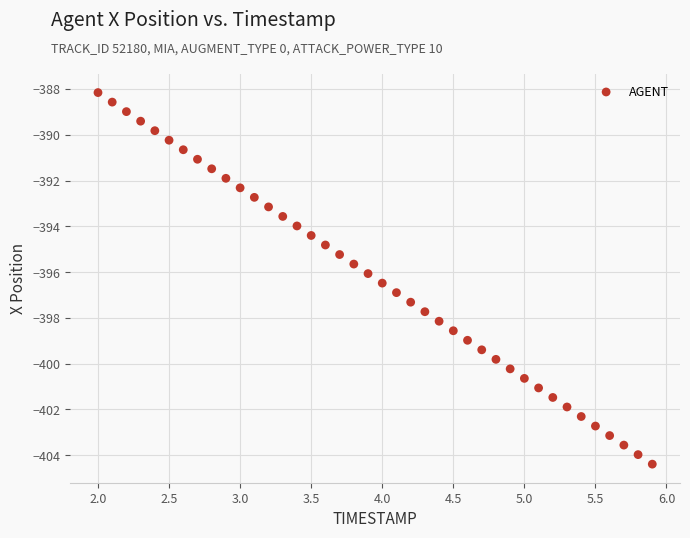

What is the range of X values (max minus min)?

3.9